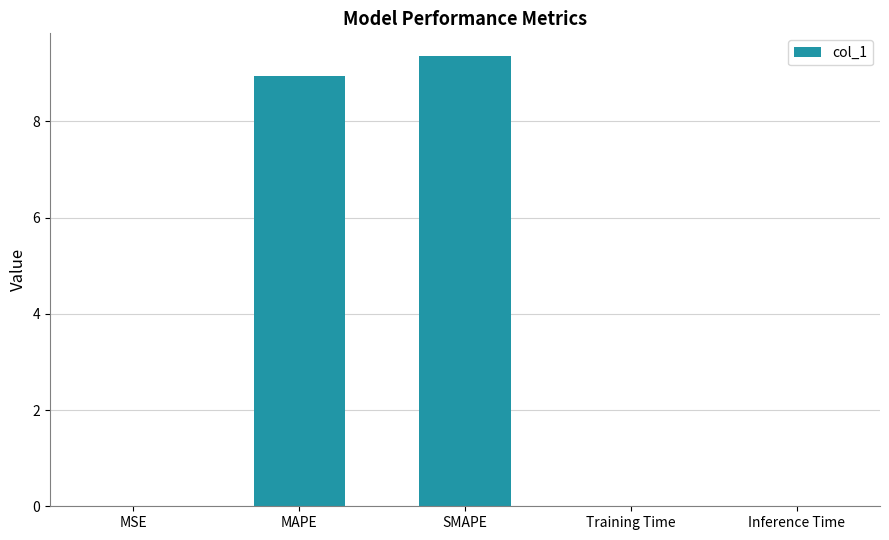

Read the value at SMAPE.

9.4